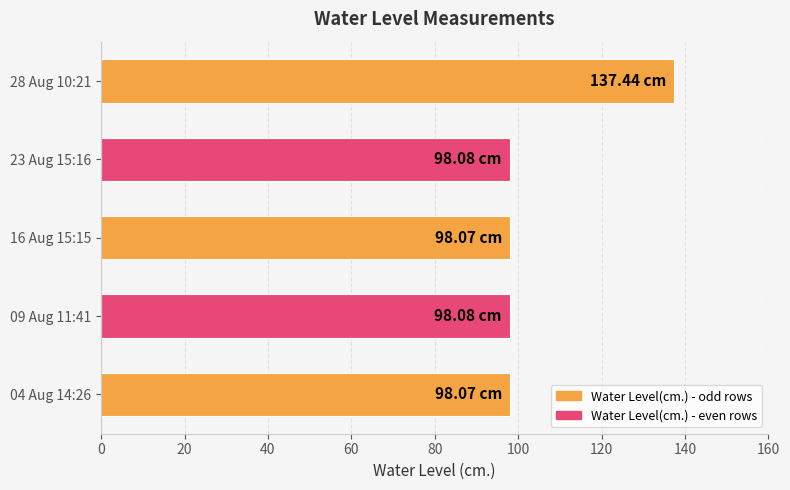

Count the number of data series in this chart.

1